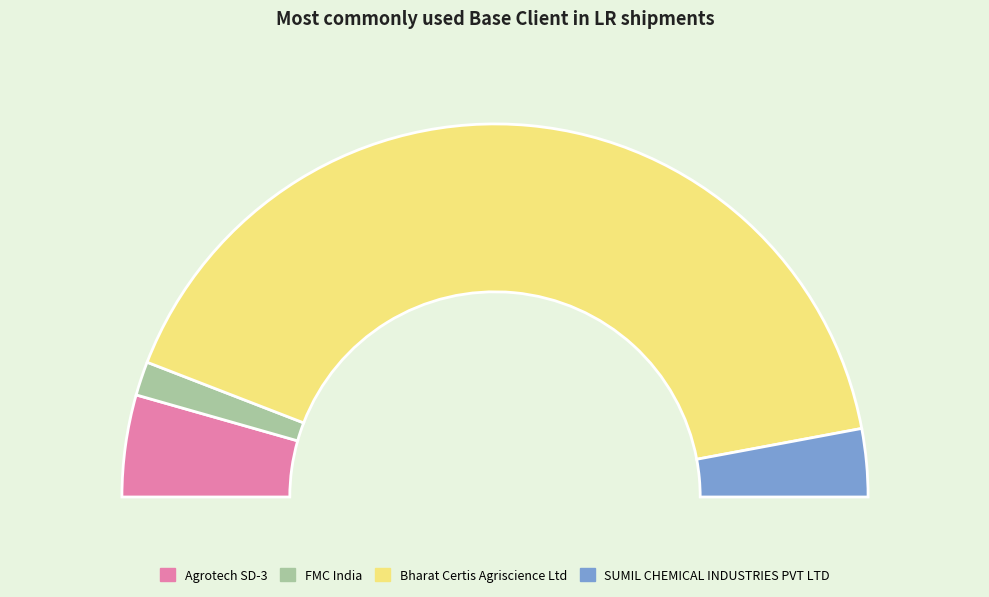

Is Bharat Certis Agriscience Ltd the majority of the pie?

Yes